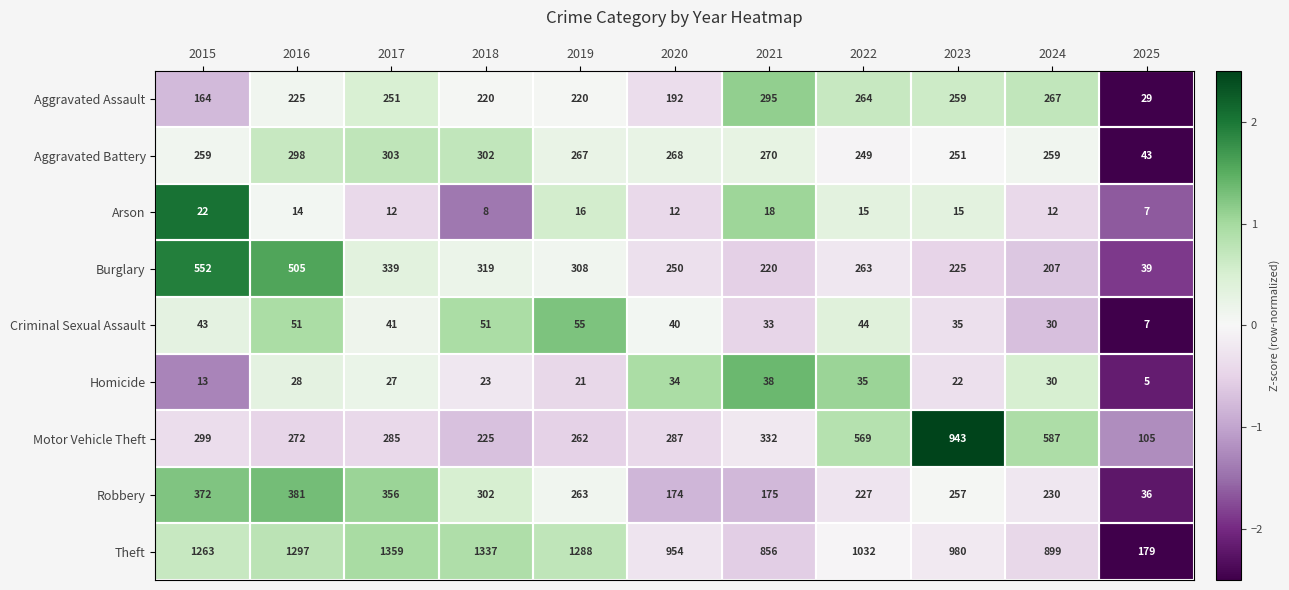

Between 2016 and 2024, which series saw the biggest shift?

Theft